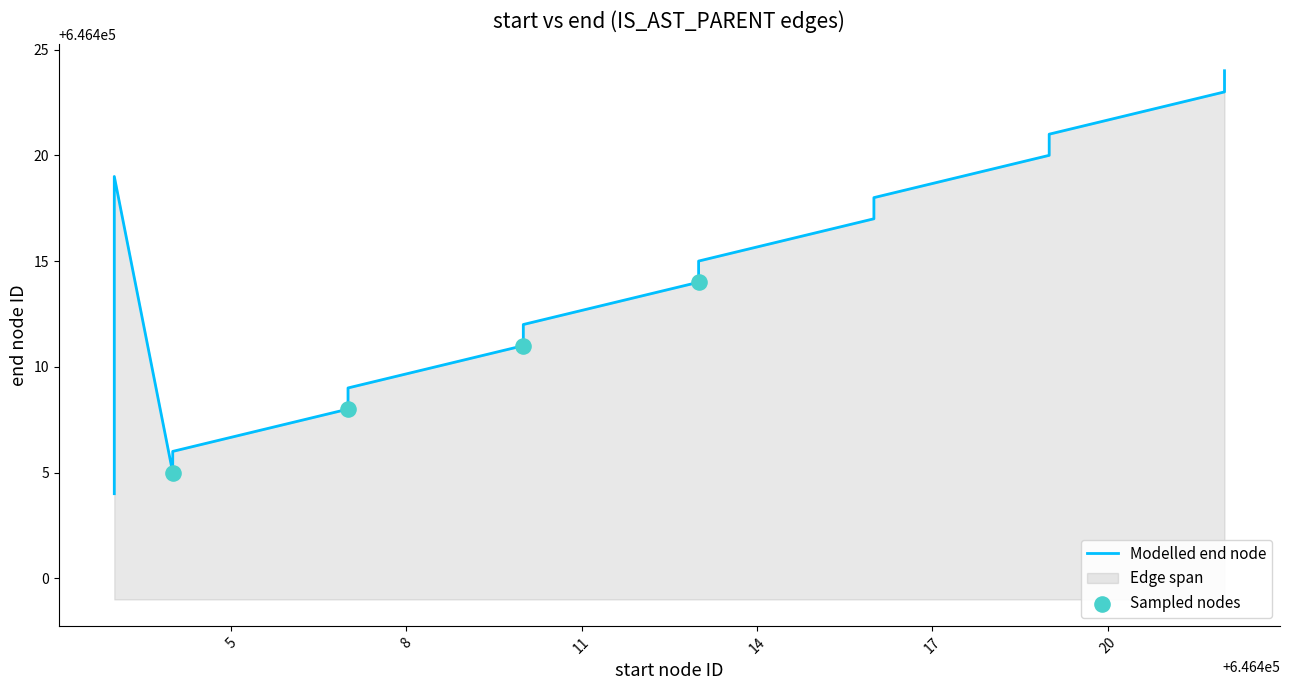

What is the ratio of the value at 646422 to the value at 646403?

1.0